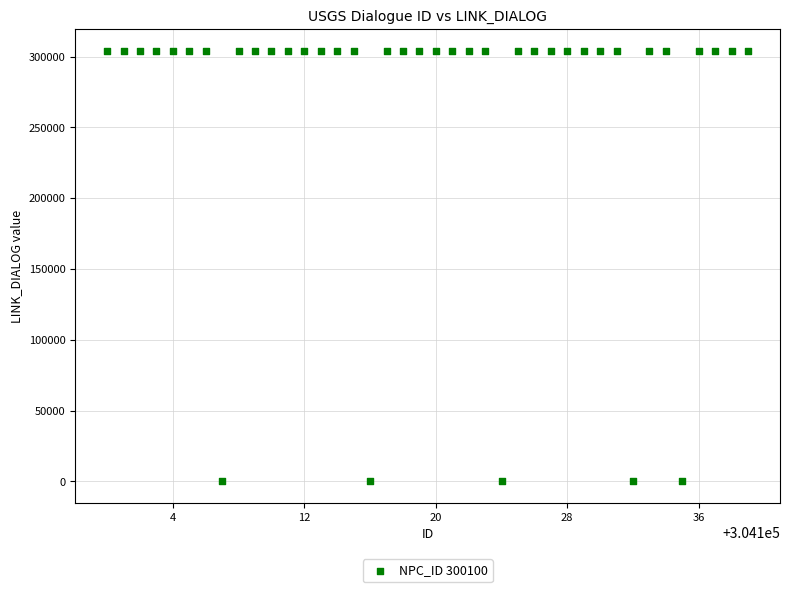

What is the range of X values (max minus min)?

39